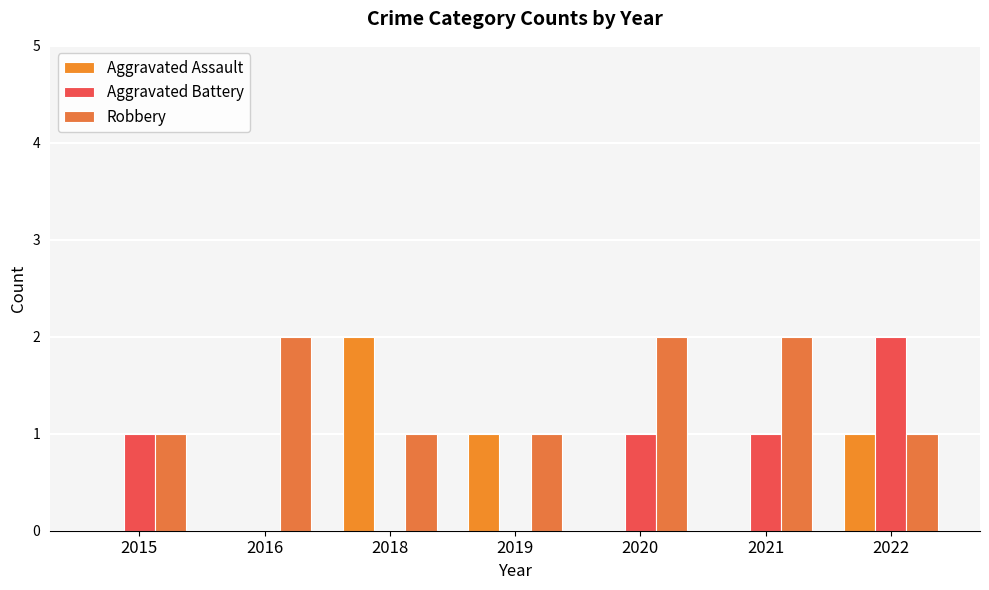

How many groups of bars are there?

7